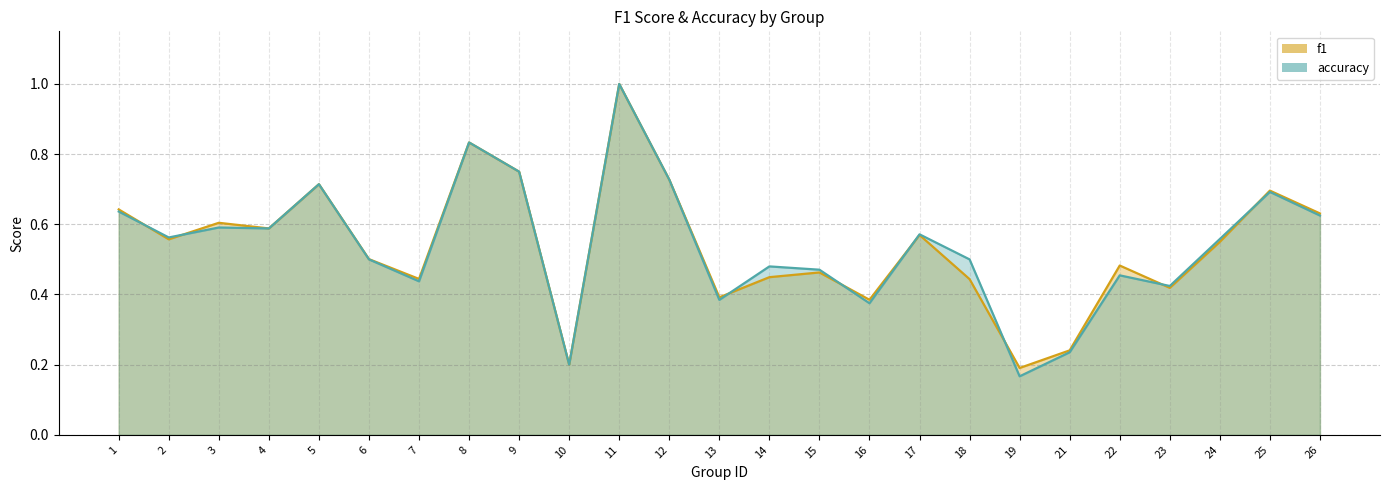

How many interior local valleys does the f1 series have?

8